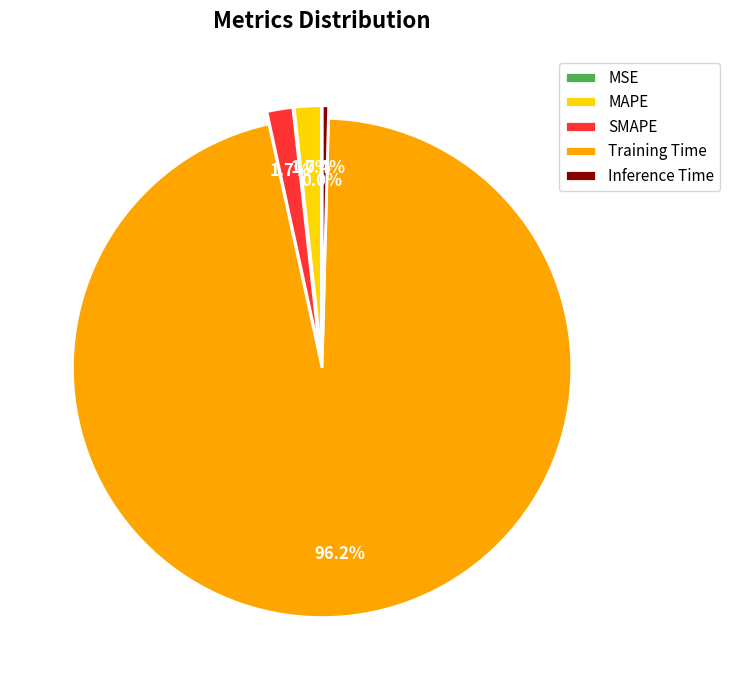

Is the sum of MAPE and Training Time greater than half?

Yes